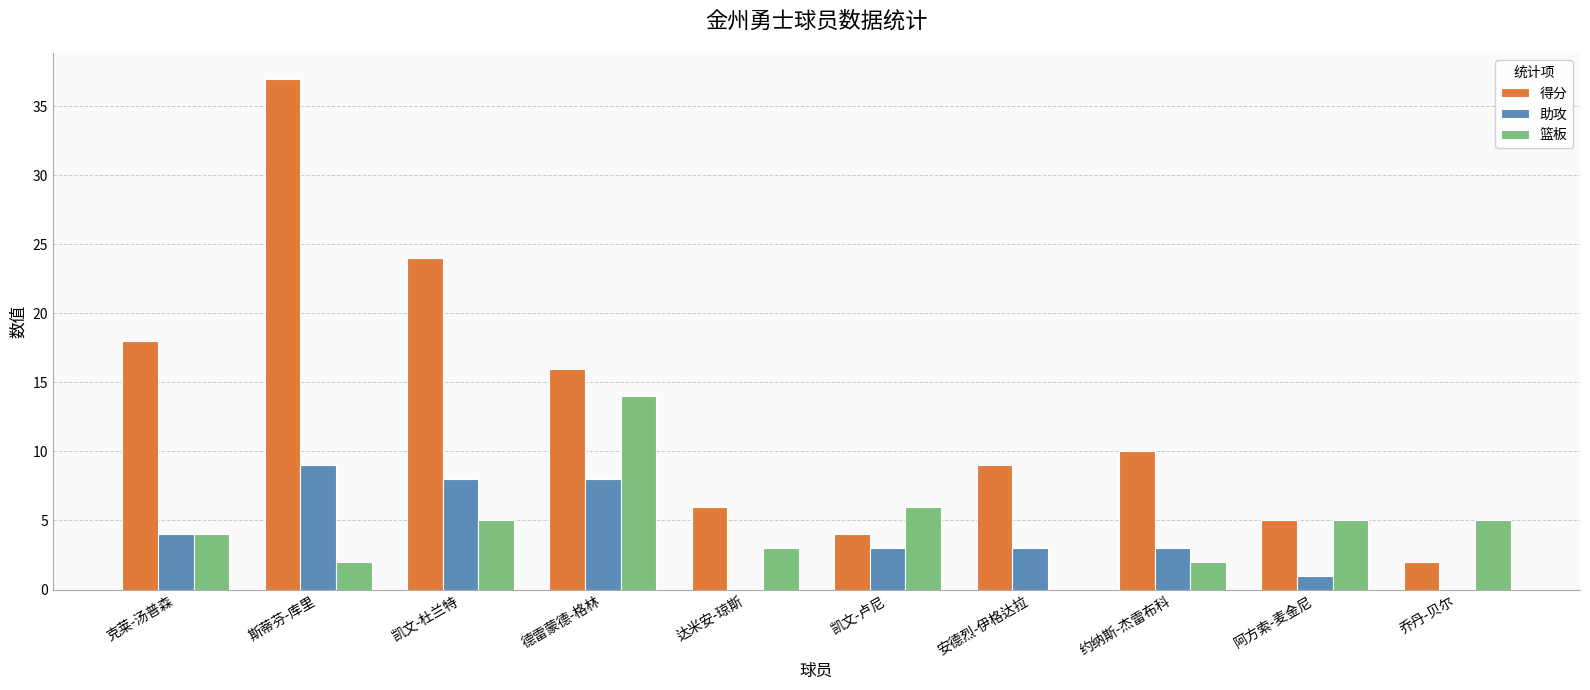

Which series has the largest total across all categories?

得分